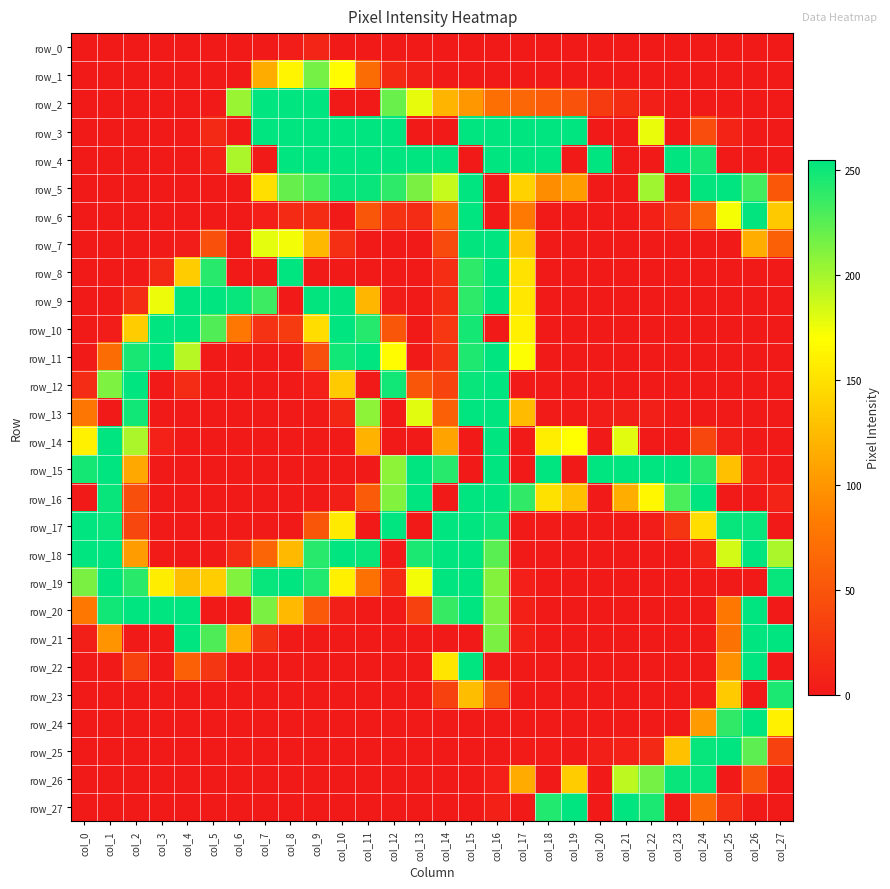

Between col_7 and col_19, which series saw the biggest shift?

row_27